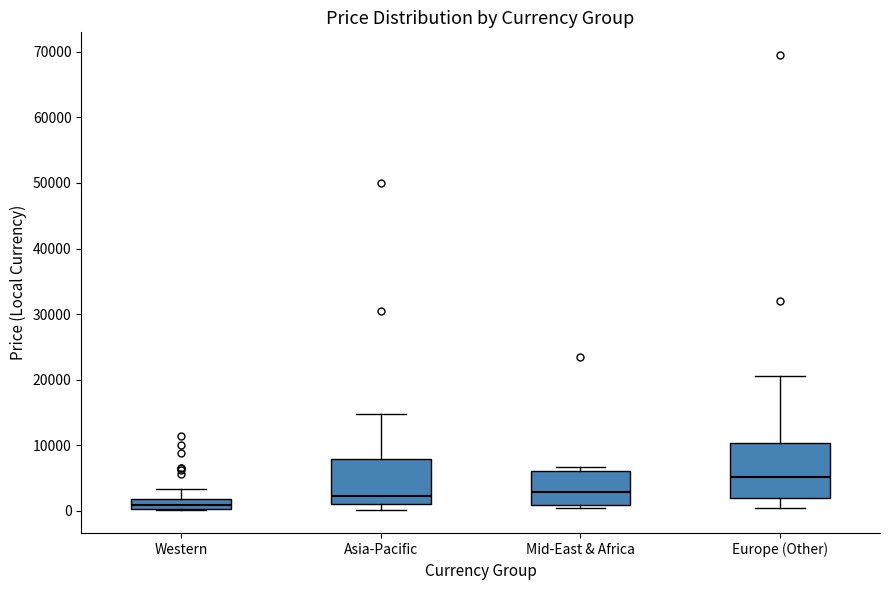

Reading left to right, transcribe this box plot: for each box, give where its median line is, the range the box spans, and where its two whiskers end, as read against the y-axis. The values are not printed on the chart, so give them approximately, as read against the axis.

Western: median 1000, box 0 to 2000, whiskers 0 to 3000
Asia-Pacific: median 2000, box 1000 to 8000, whiskers 0 to 15000
Mid-East & Africa: median 3000, box 1000 to 6000, whiskers 0 to 7000
Europe (Other): median 5000, box 2000 to 10000, whiskers 0 to 21000